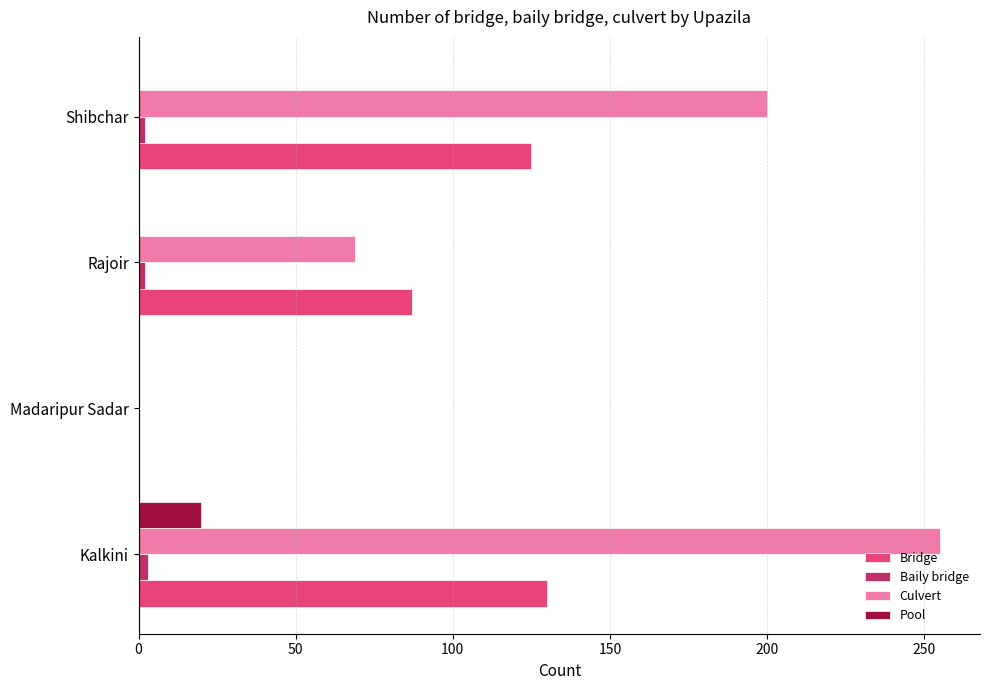

Which series changed the most between Madaripur Sadar and Shibchar?

Culvert